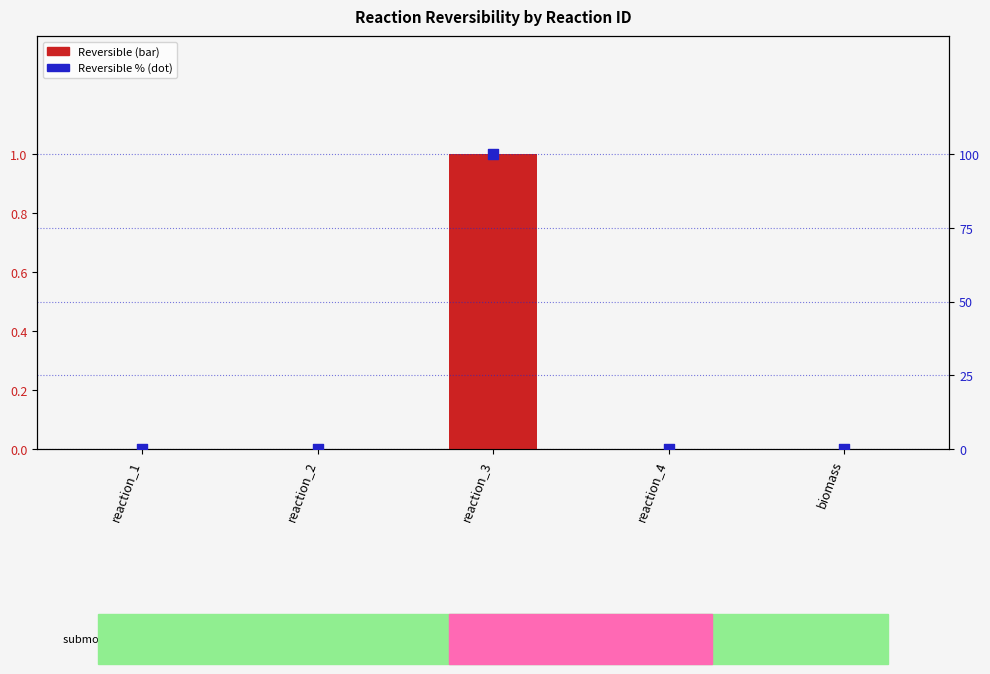

Which series has the largest Y range (max minus min)?

Reversible %